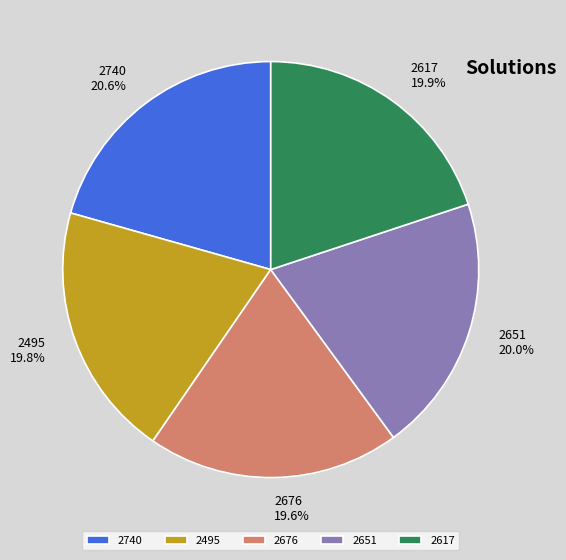

The 2617 slice represents 14% of the pie. True or false?

False